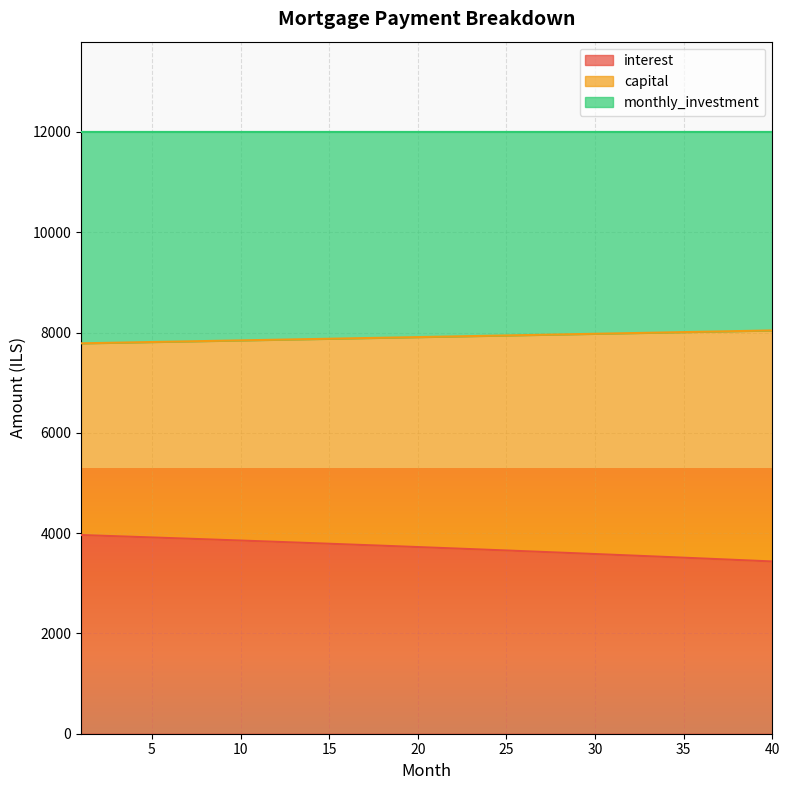

What is the maximum value for interest?

3961.6